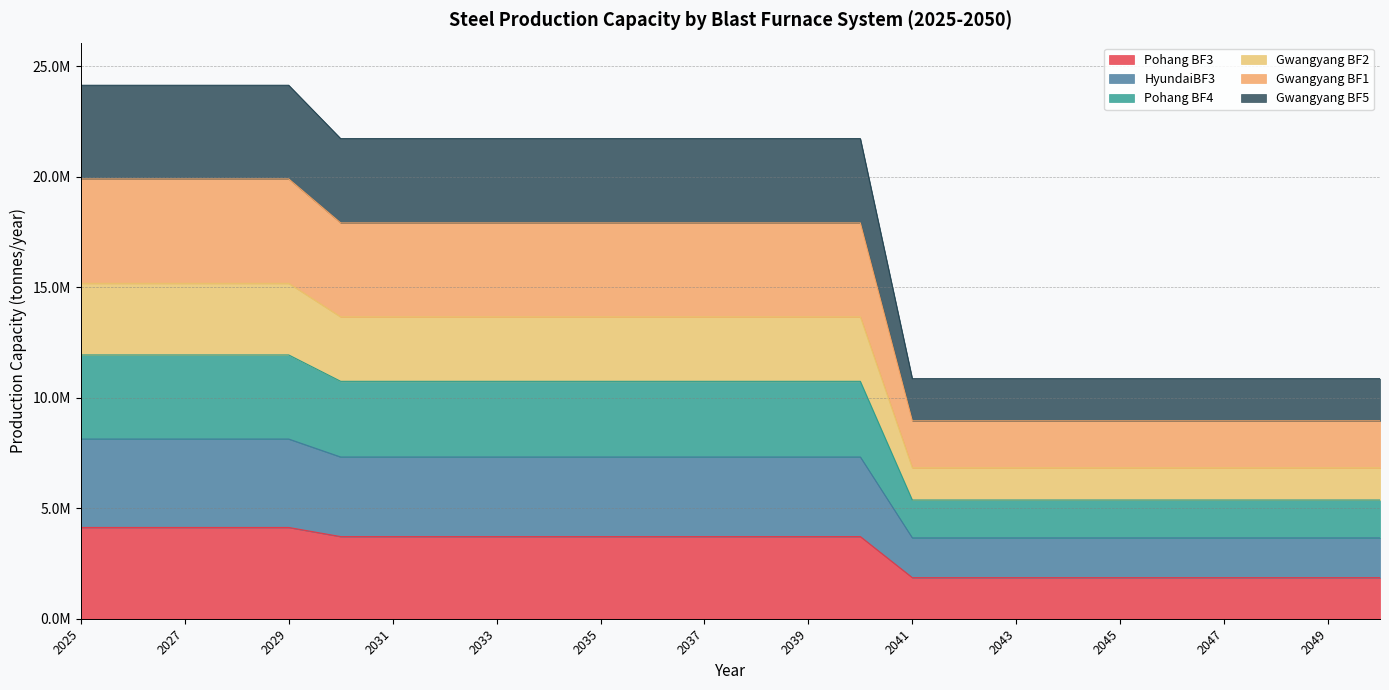

True or false: Gwangyang BF2 and Pohang BF4 intersect in this chart.

False